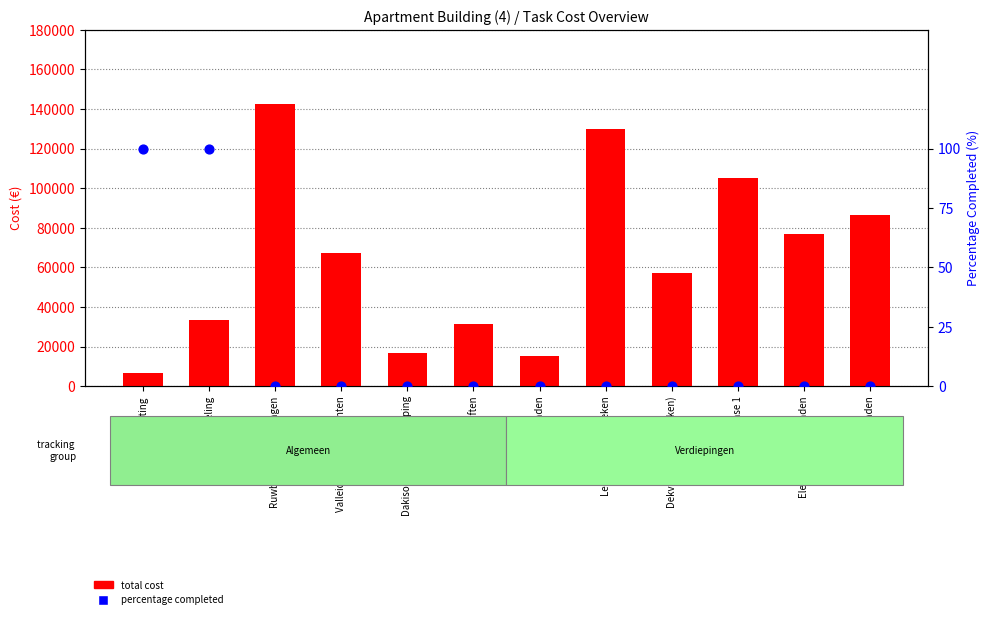

Which series contains the highest Y value?

total cost